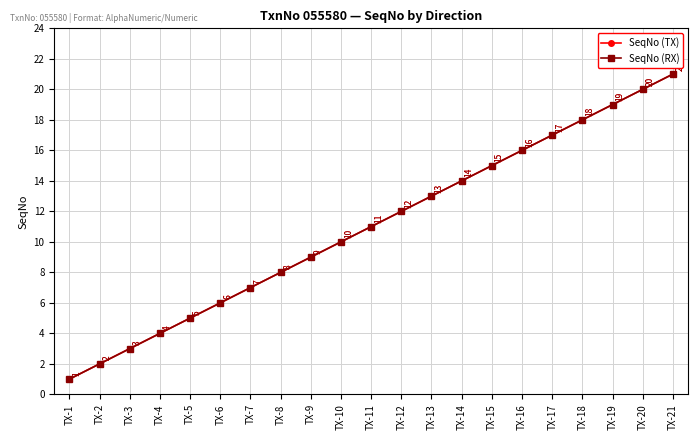

Does the chart display data point markers on the line(s)?

Yes